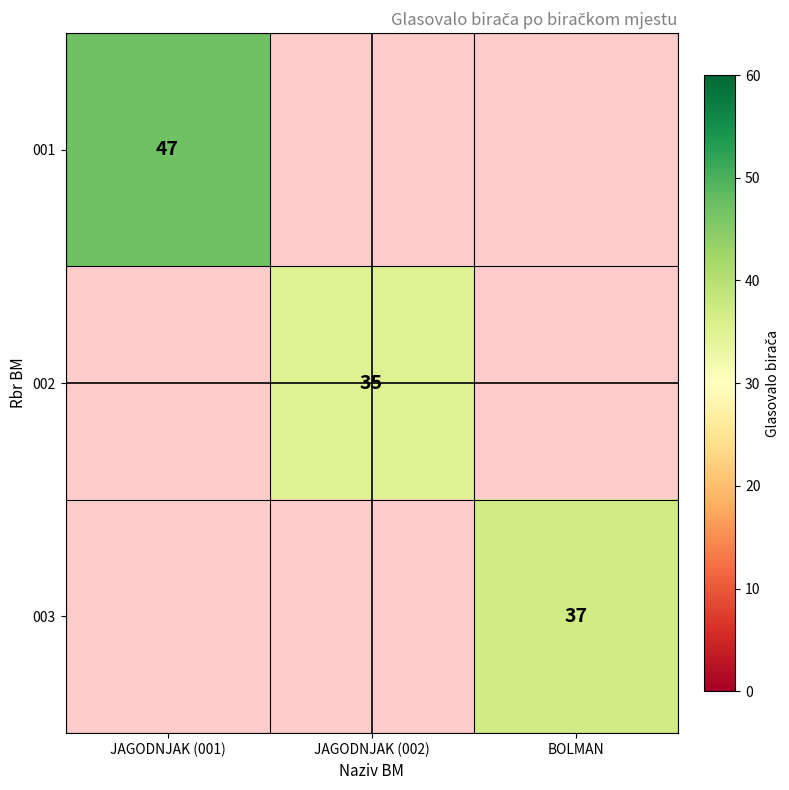

Is the value of 003 at BOLMAN greater than the value of 002 at JAGODNJAK (002)?

Yes